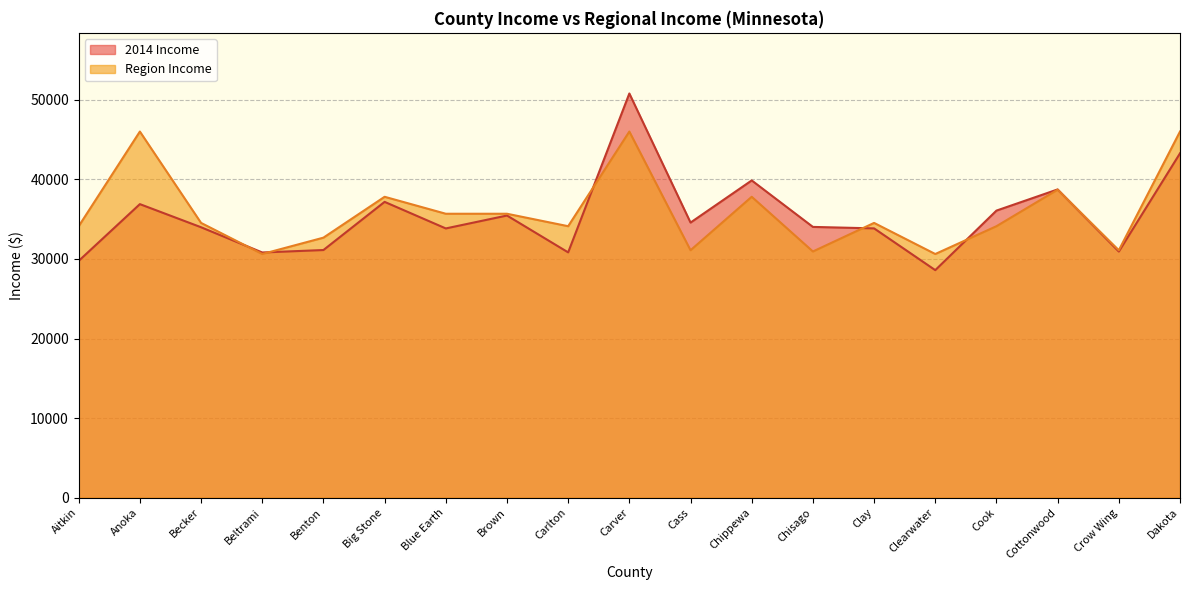

Is it true that 2014 Income equals 39866 at Chippewa?

True